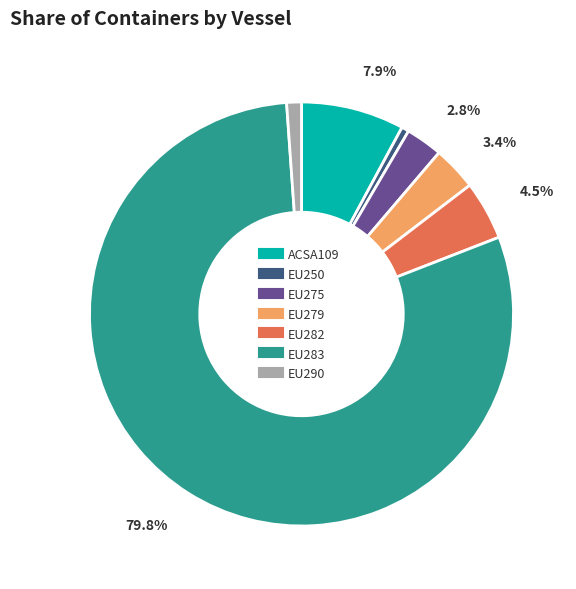

Between ACSA109 and EU283, which is larger?

EU283